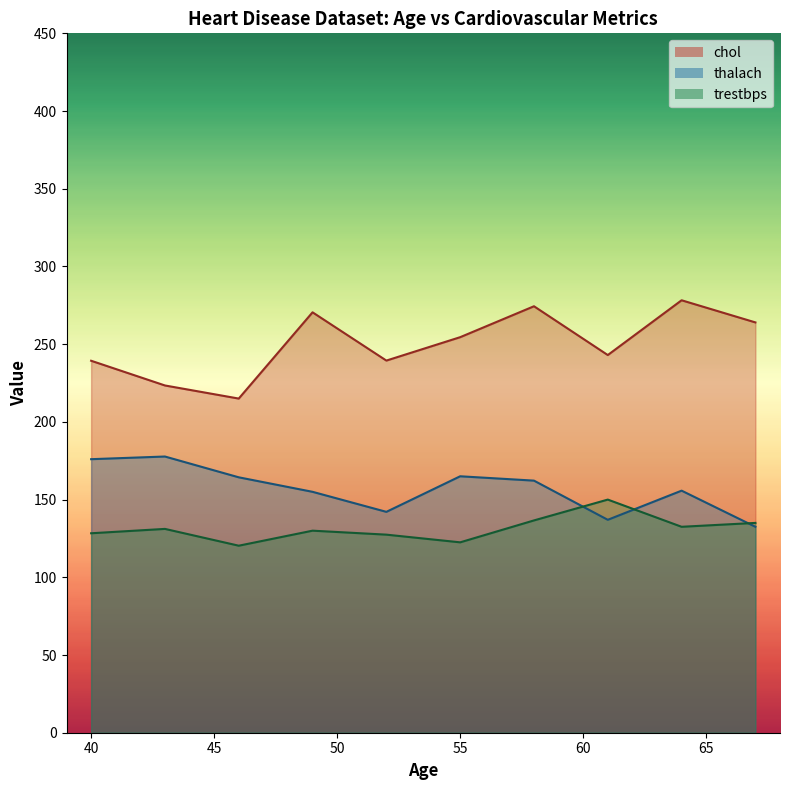

True or false: trestbps and chol intersect in this chart.

False